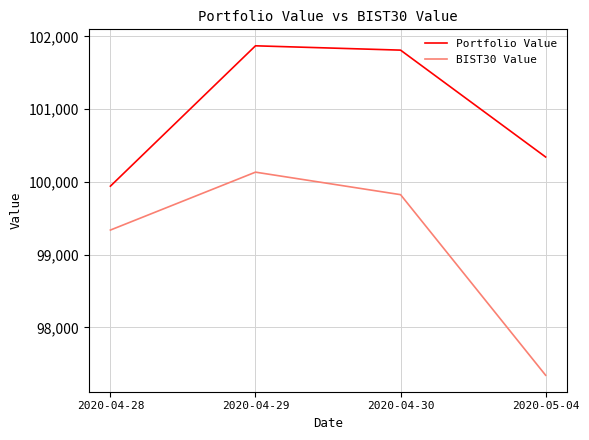

Which series has the largest range (max minus min)?

BIST30 Value